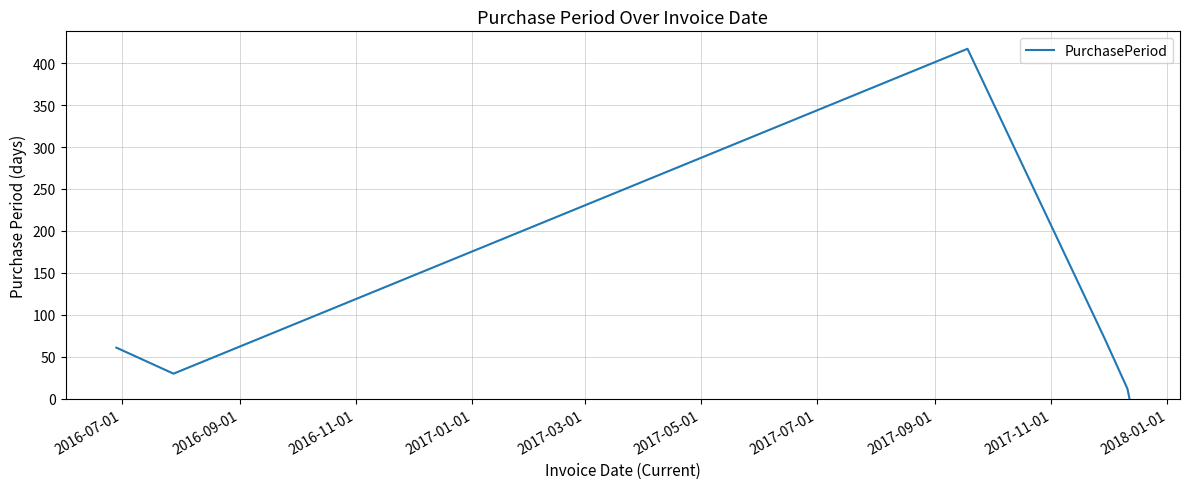

What is the greatest value displayed?

417